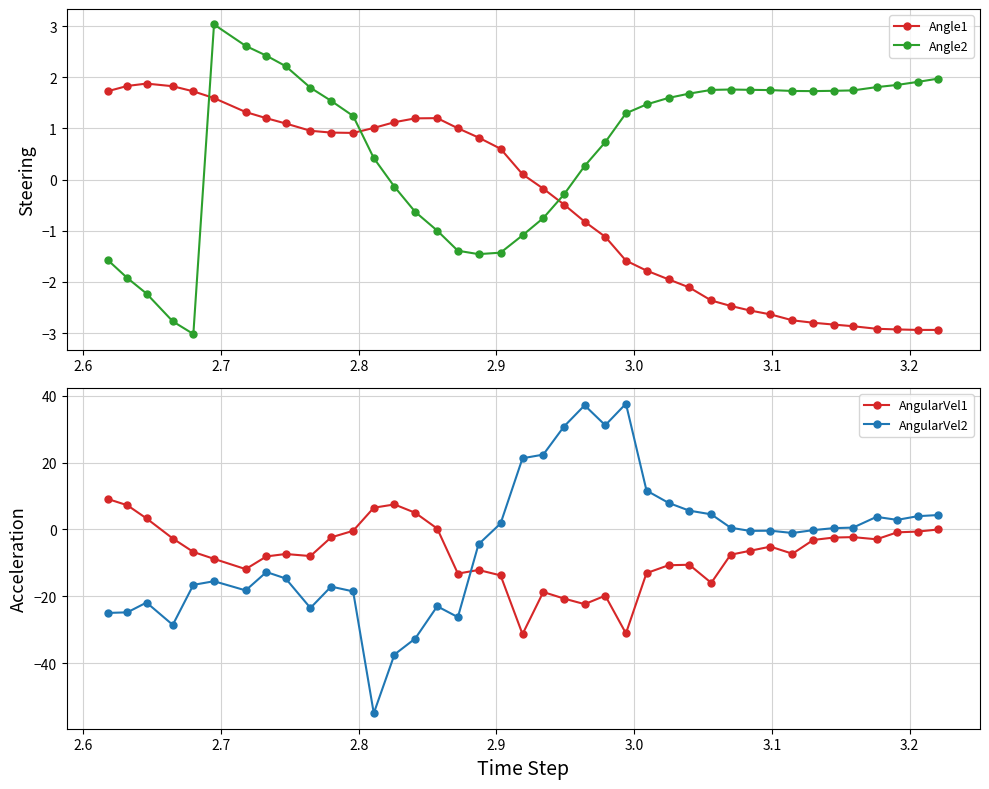

True or false: Angle2 and Angle1 intersect in this chart.

True